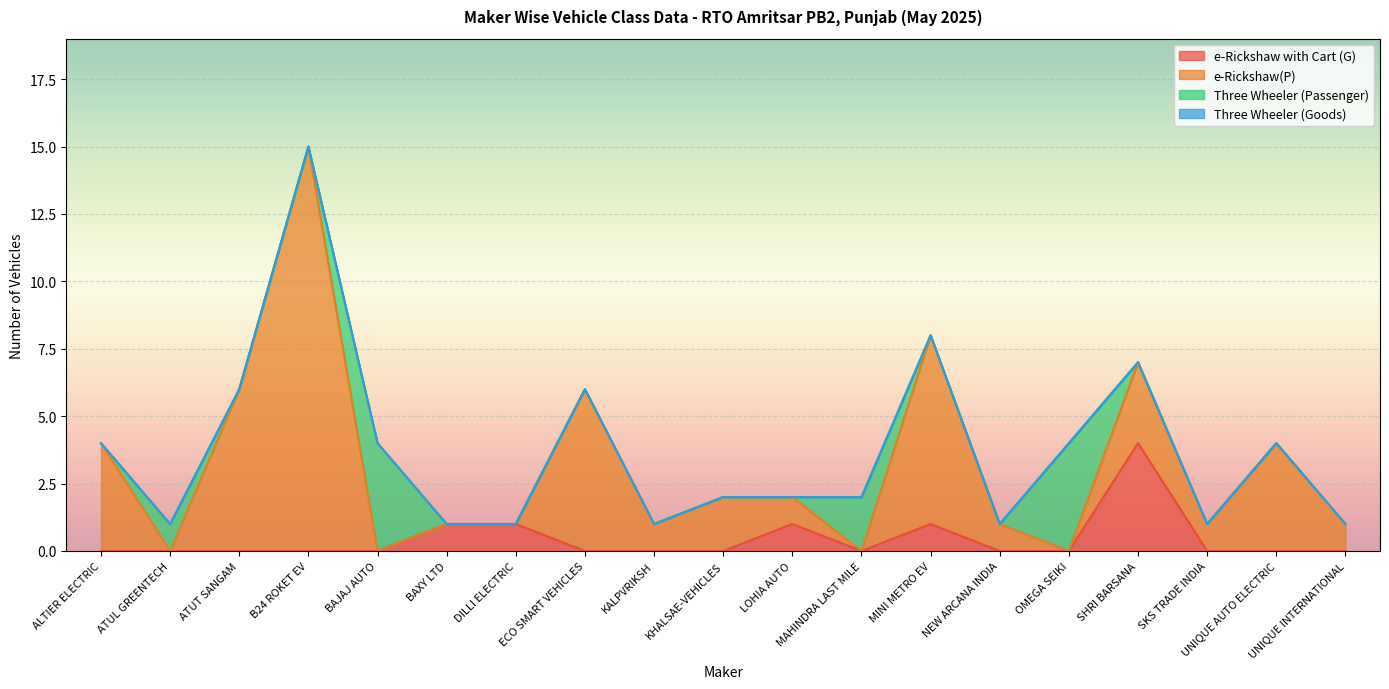

How many Three Wheeler (Passenger) values are between 0 and 1?

16